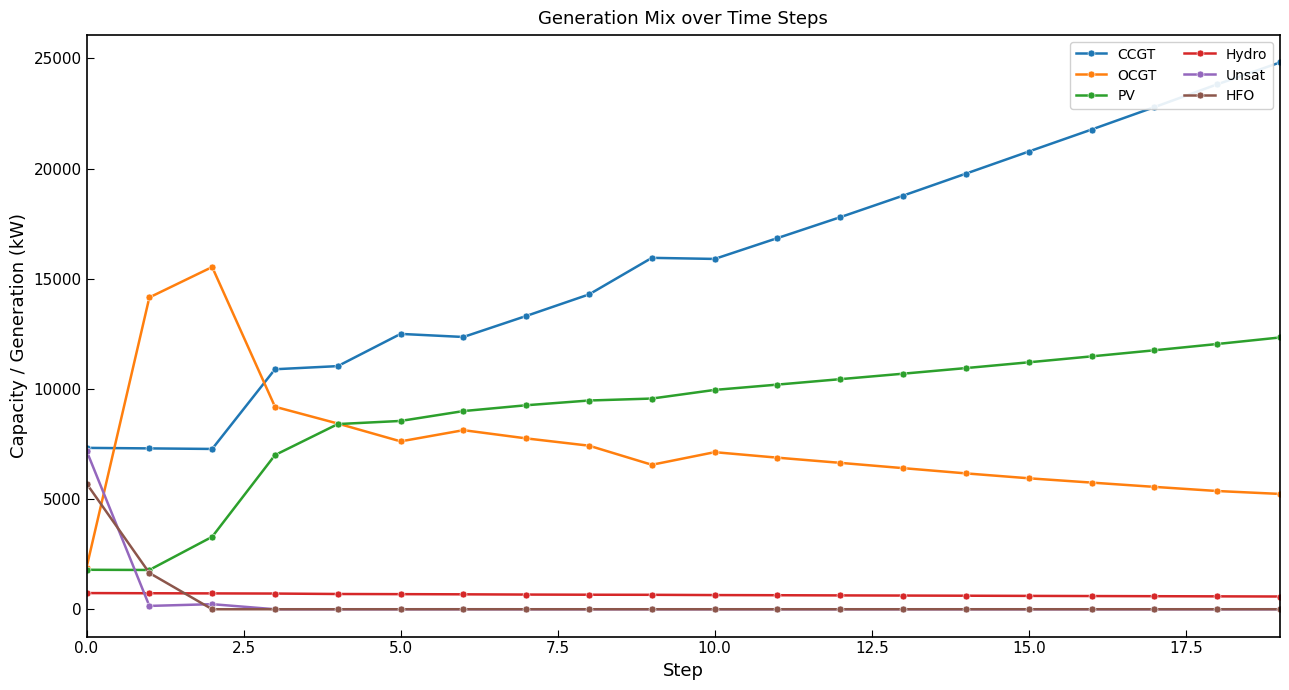

What is the sum of all PV values?

179110